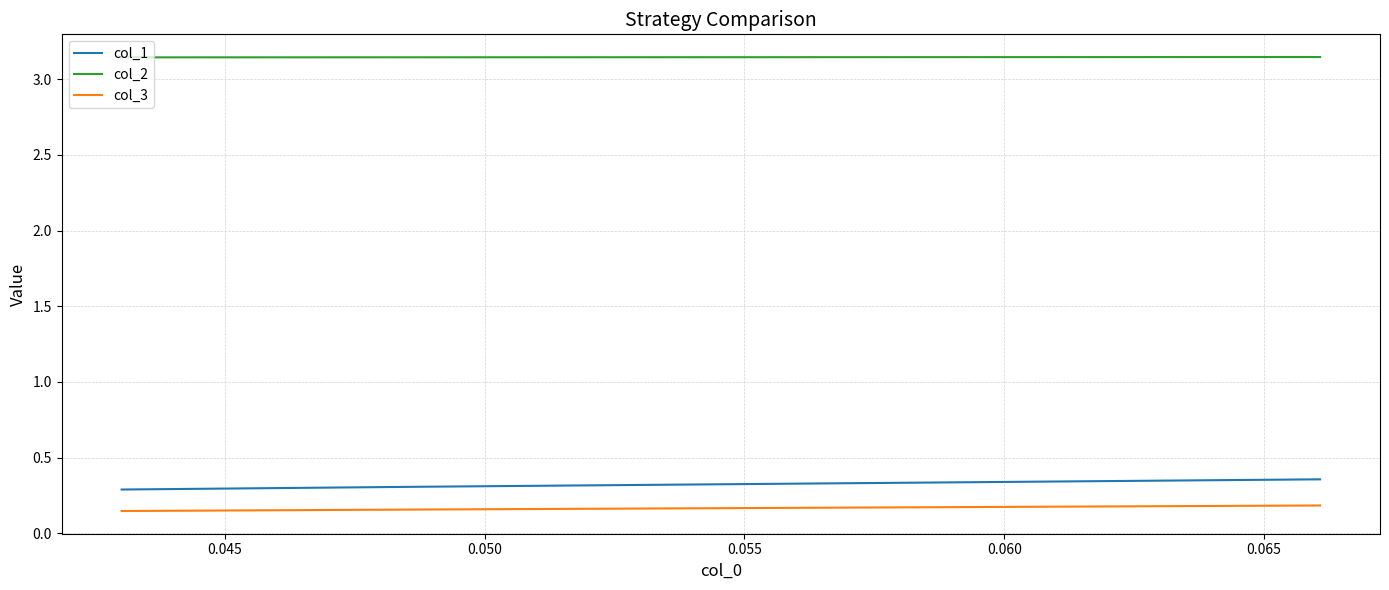

Which series has the largest total across all categories?

col_2